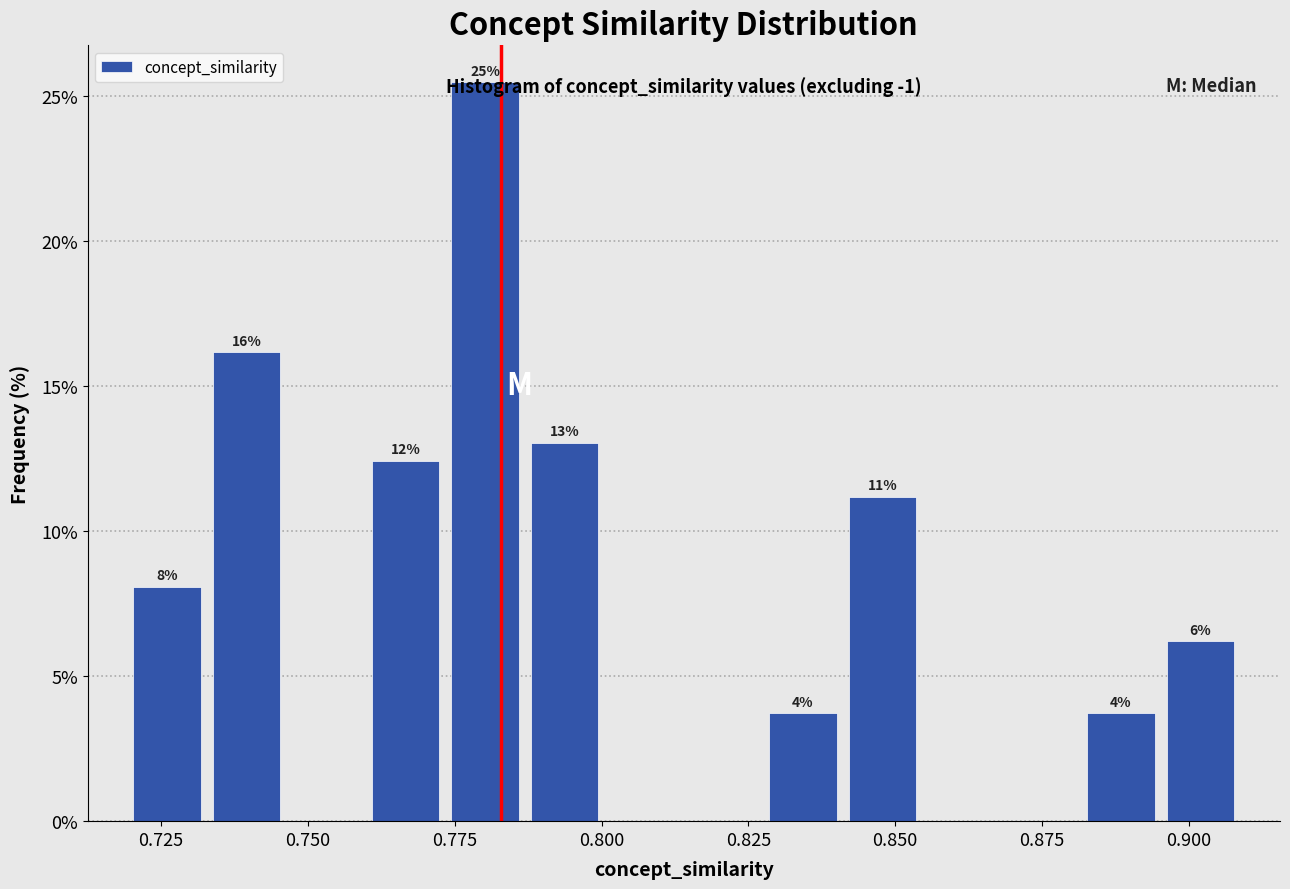

Read against the x-axis, roughly where is the centre of the tallest bar?

0.780